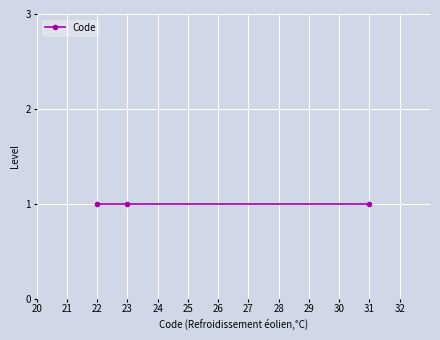

Reading left to right, transcribe all the data shown in this chart.

22	23	31